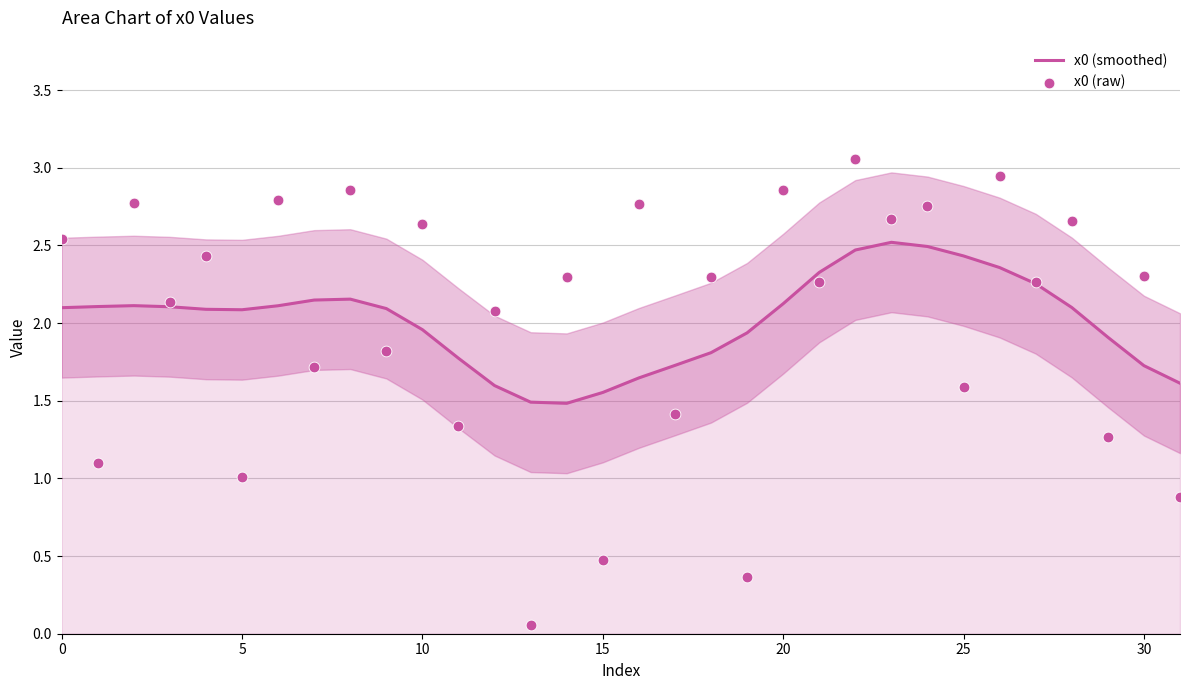

Is it true that x0 (smoothed) equals 2.1 at 0?

True